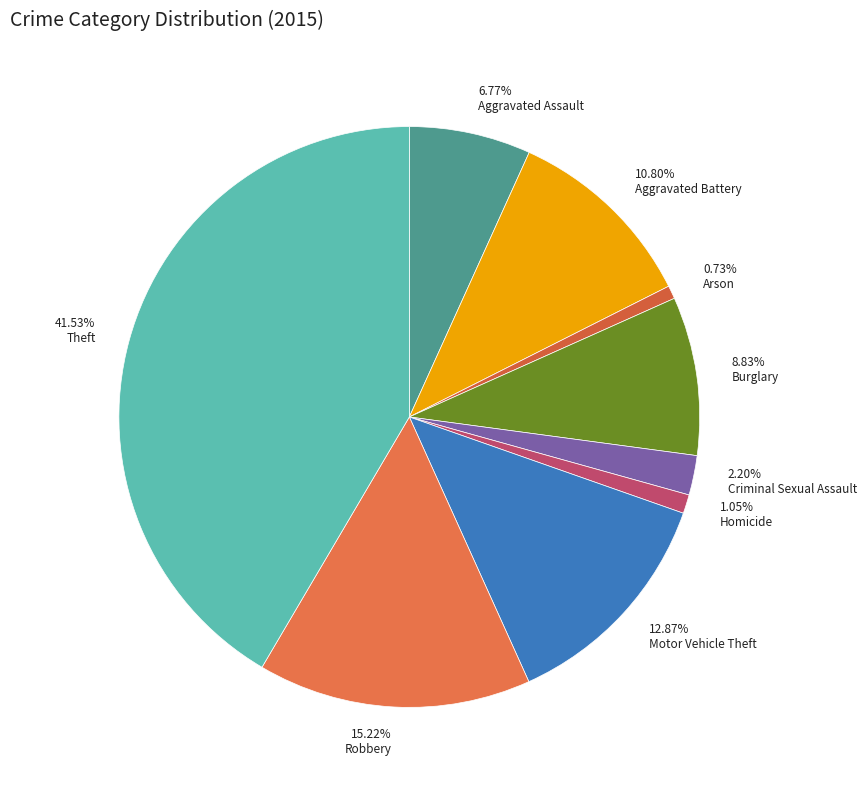

Is Motor Vehicle Theft the majority of the pie?

No